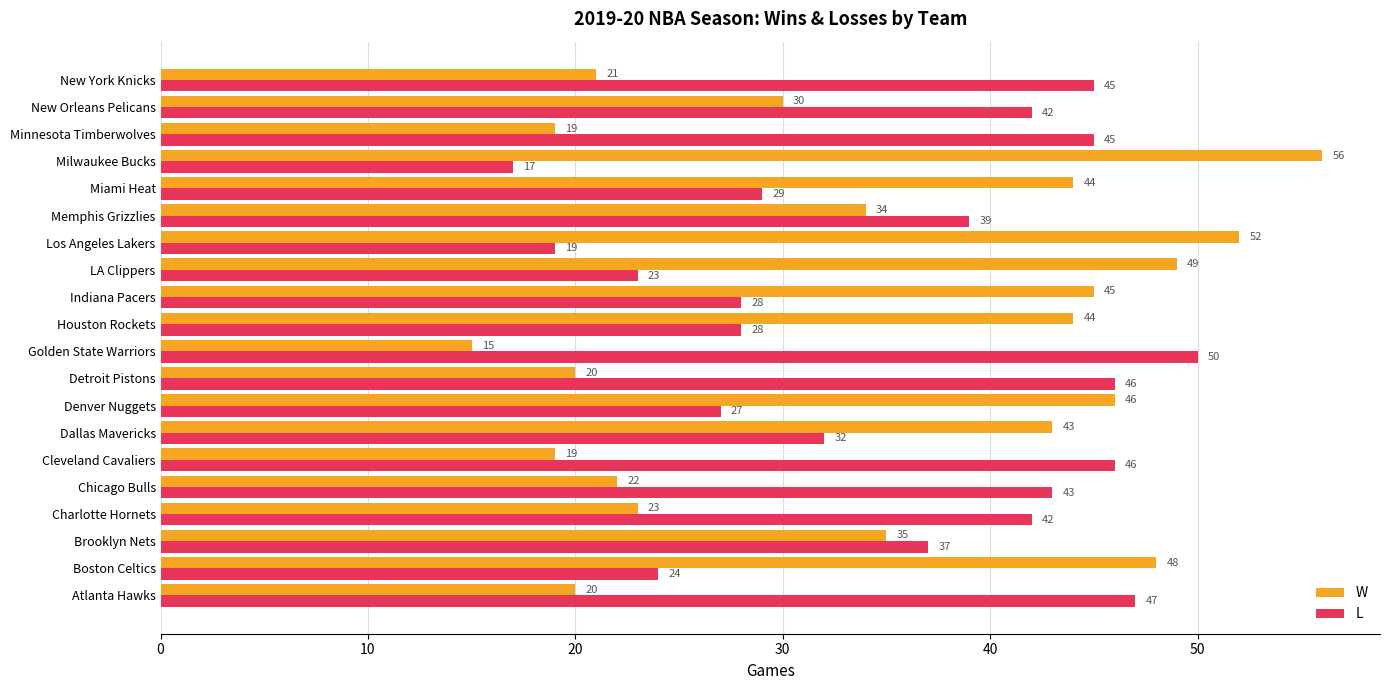

How many data points does each series have?

20